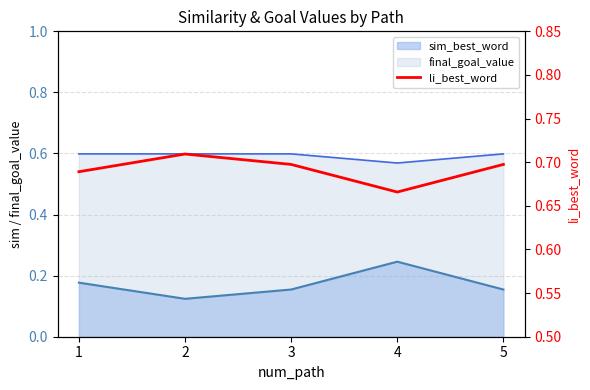

What is the sum of all values?

3.5